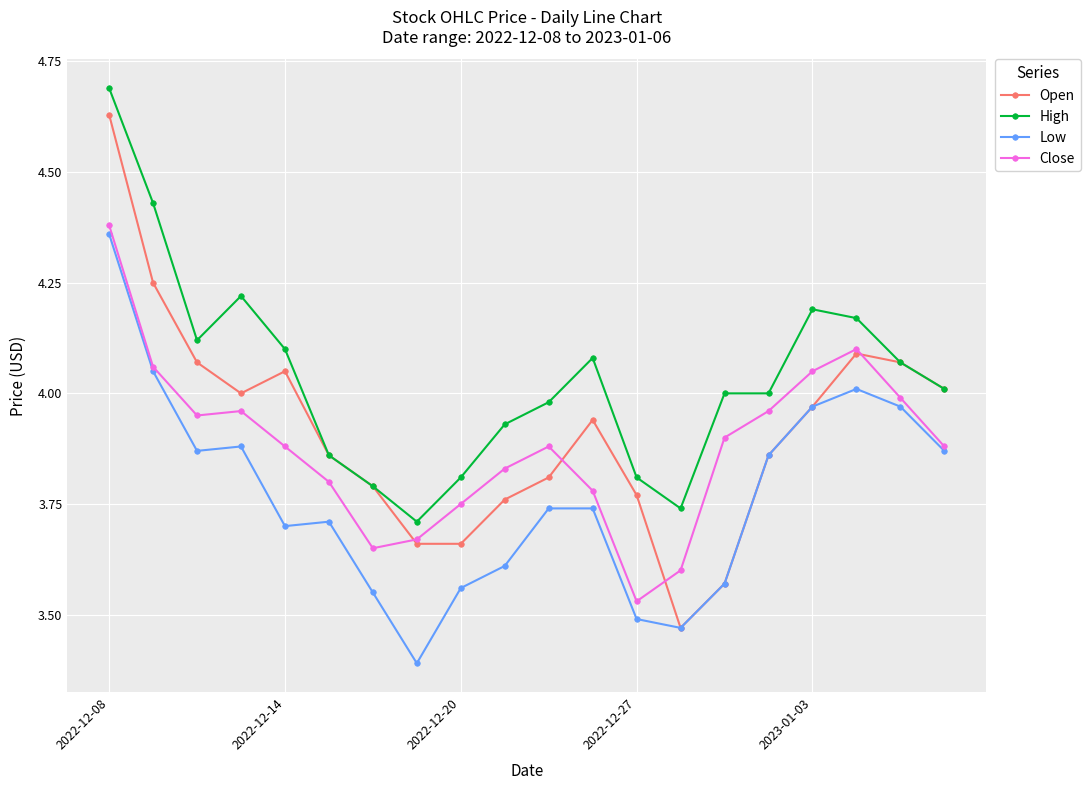

What are all the series names shown in the legend?

Open, High, Low, Close